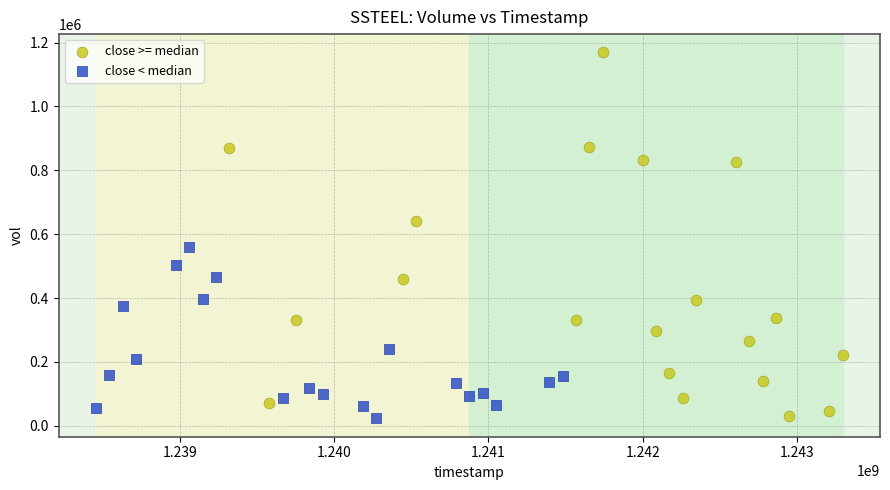

Which series has the widest spread of Y values?

close >= median